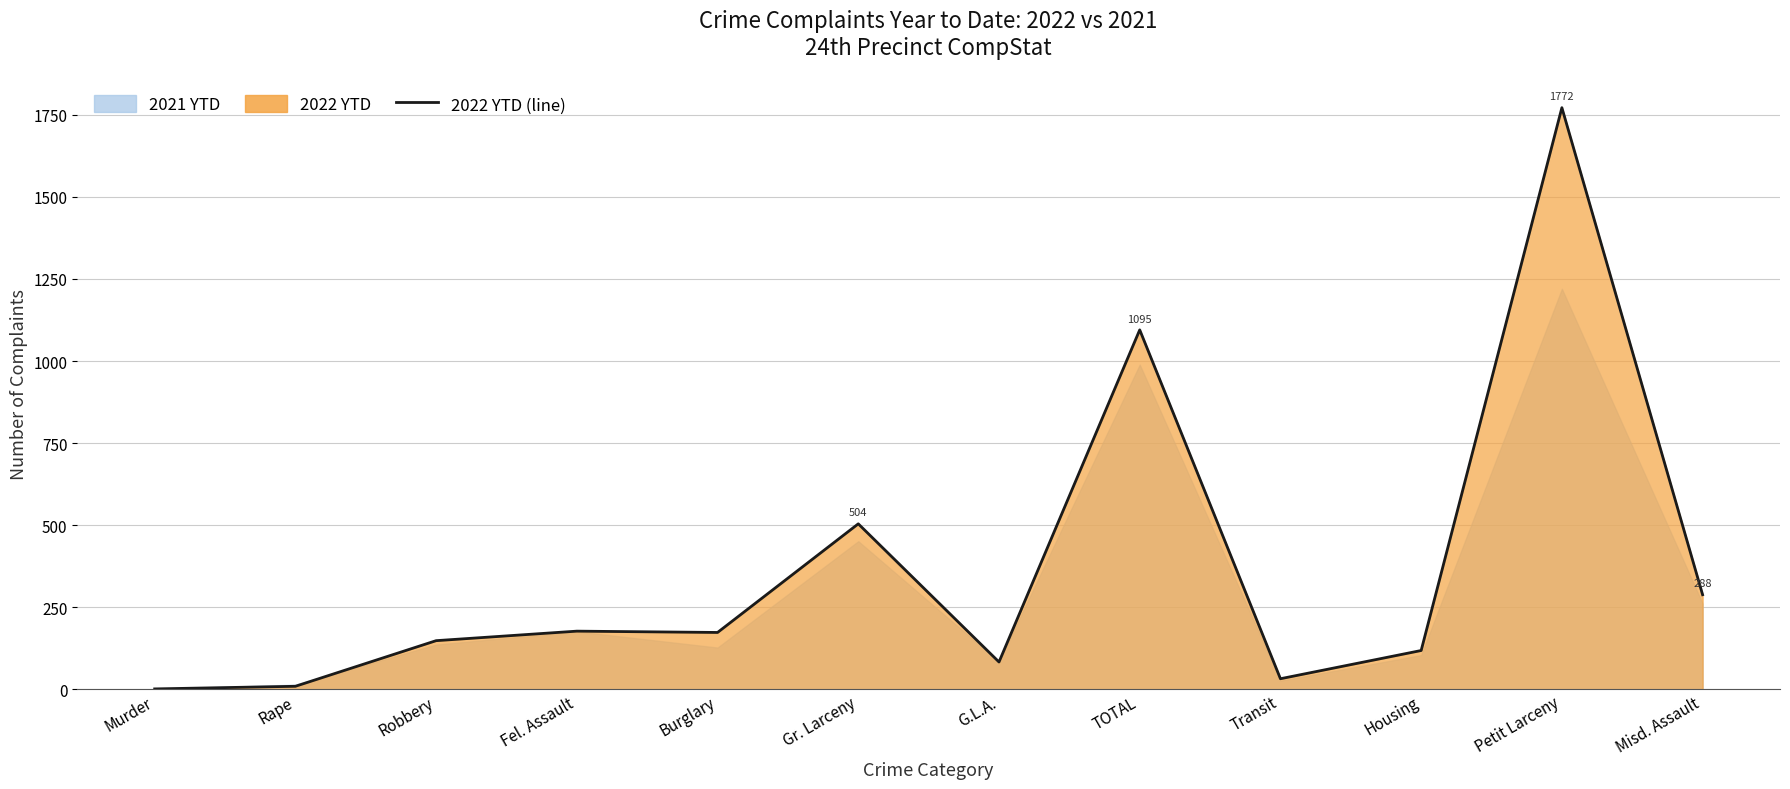

At which category does the chart reach its peak across all series?

Petit Larceny